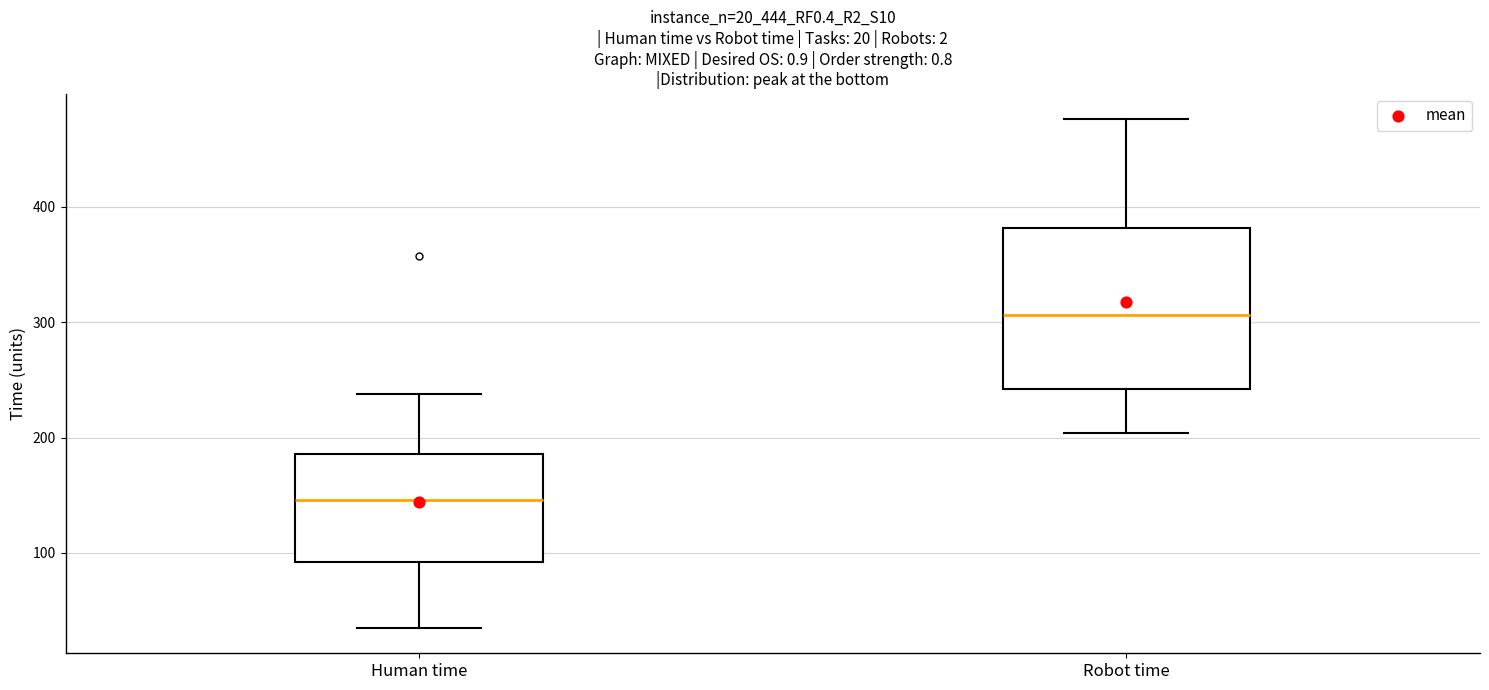

Which box has the lowest median line?

Human time